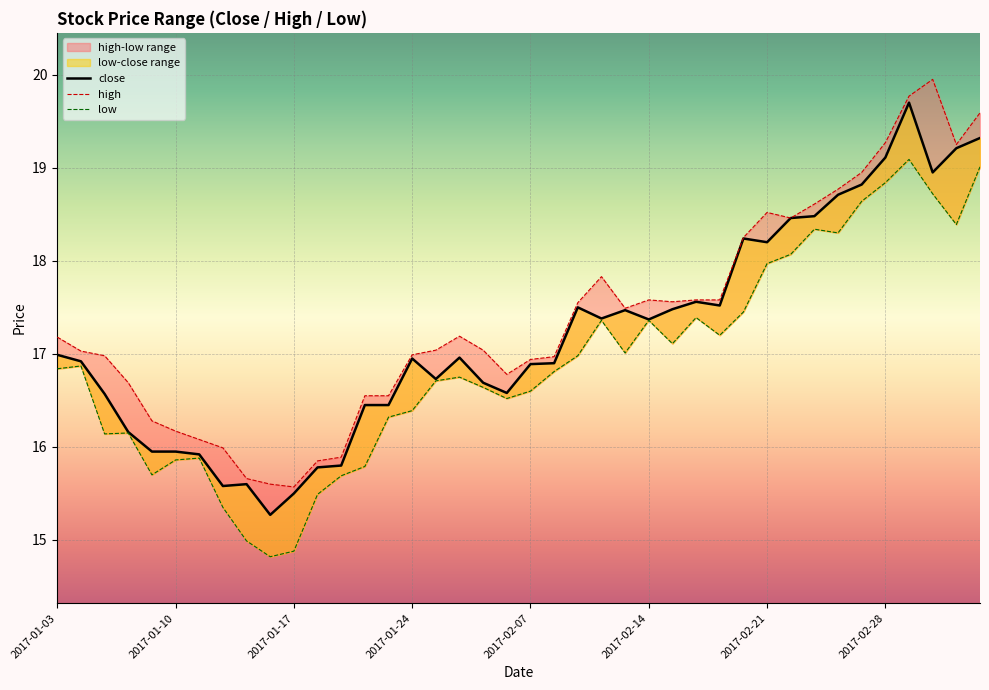

True or false: low and close cross at least once.

False